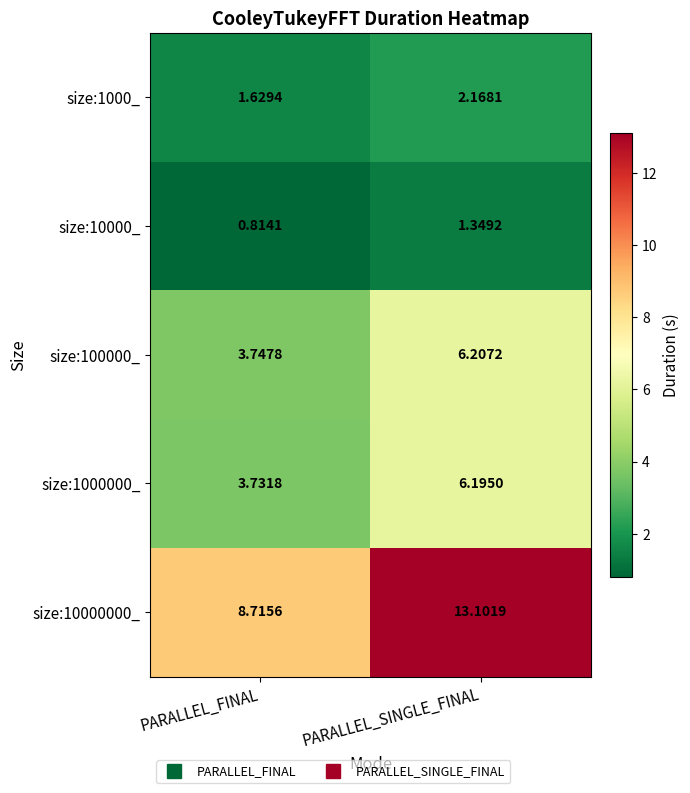

How many distinct data groups are displayed?

5